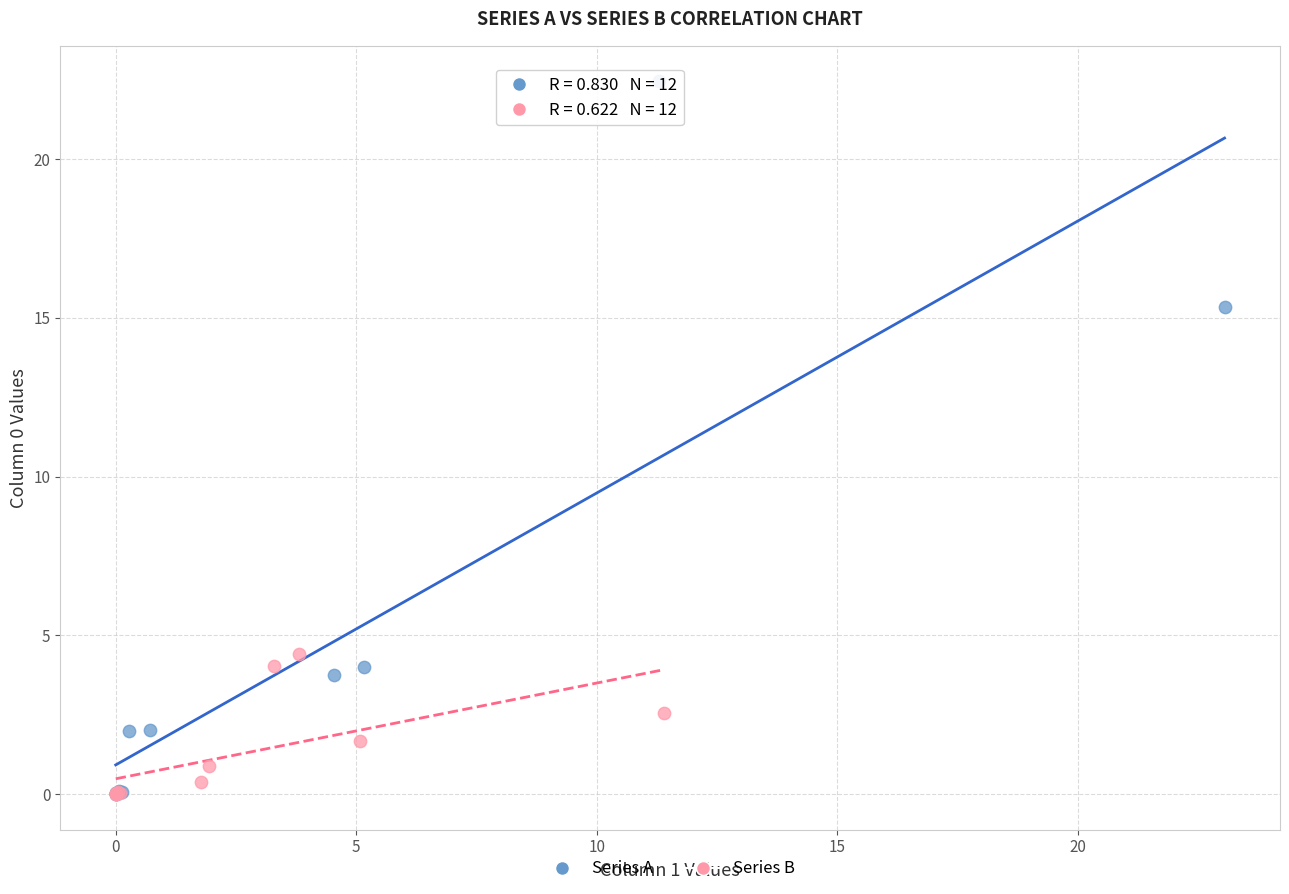

Which series has the largest Y range (max minus min)?

Series A